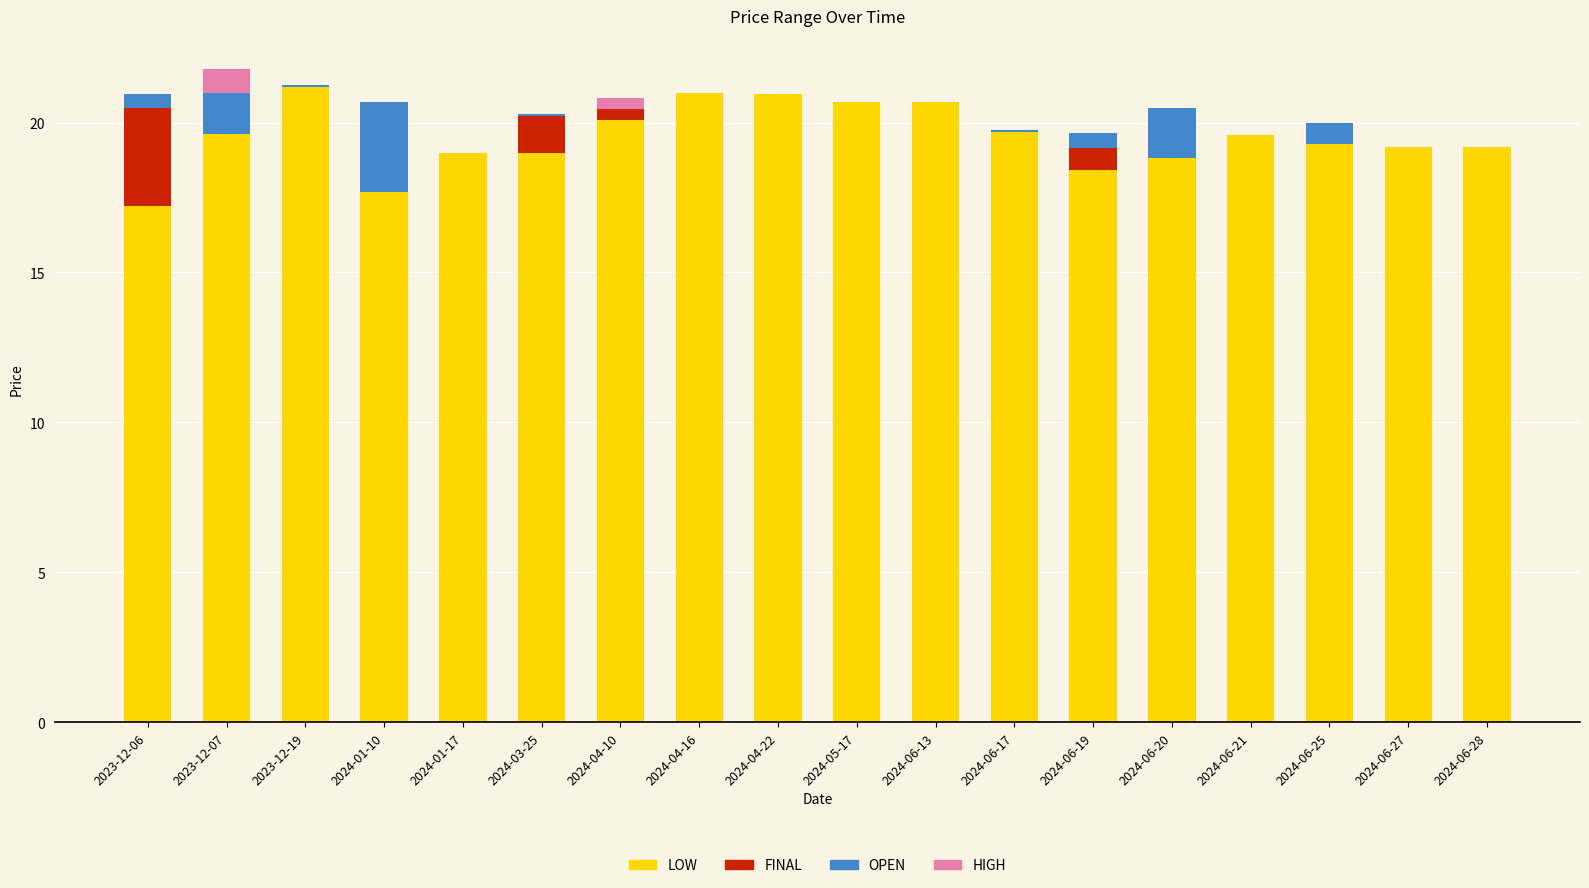

Is it true that LOW equals 10.2 at 2023-12-06?

False